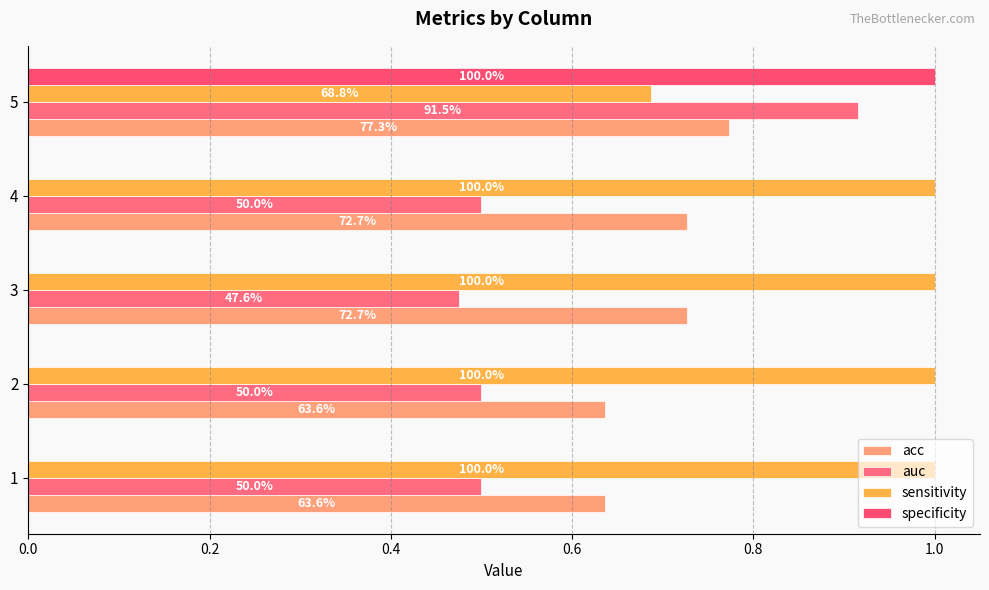

Which series has the widest spread of values?

specificity